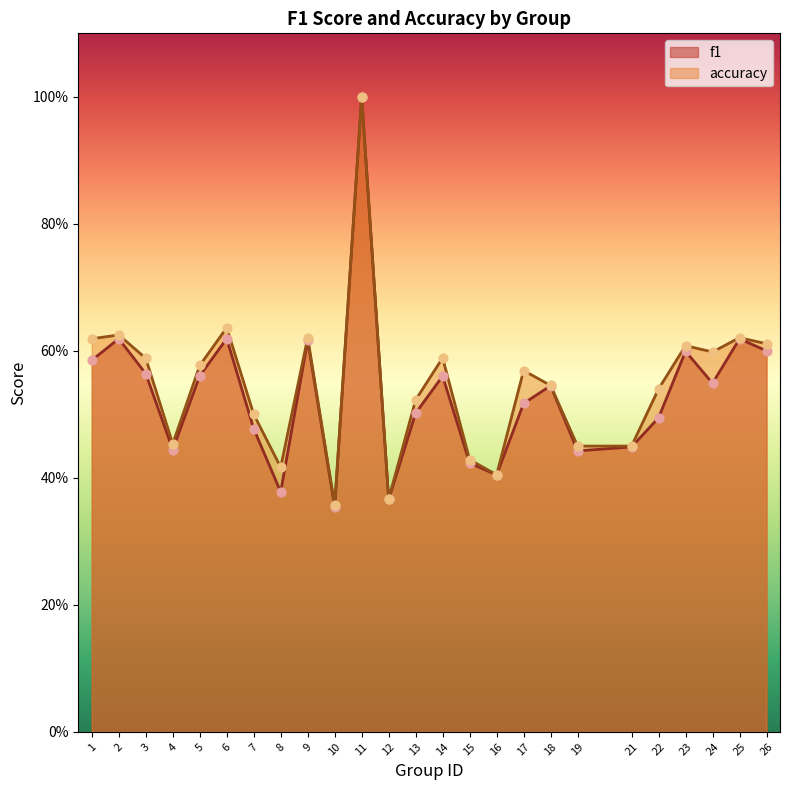

At how many categories does at least one series exceed 0?

25